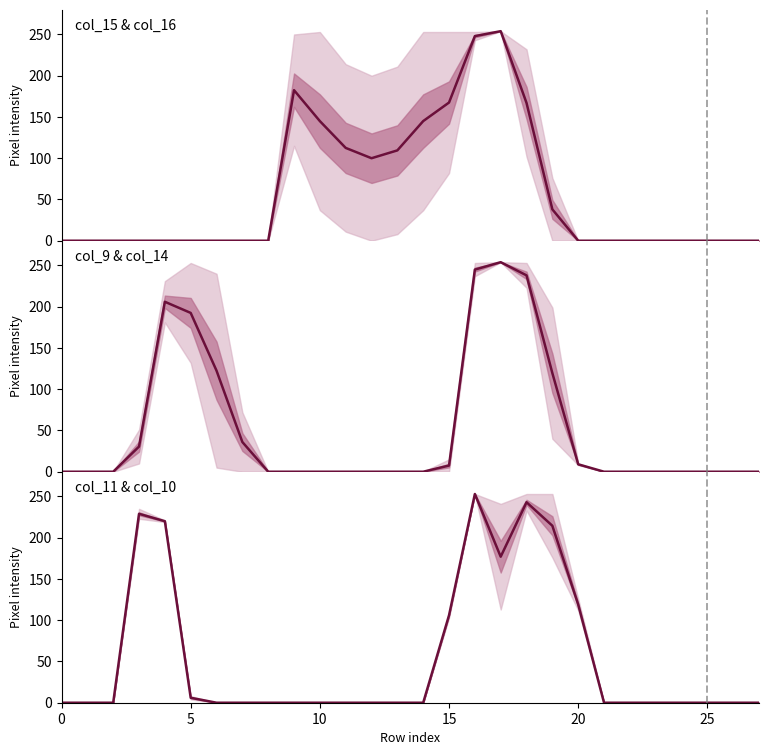

Where is the first local minimum for col_11?

17